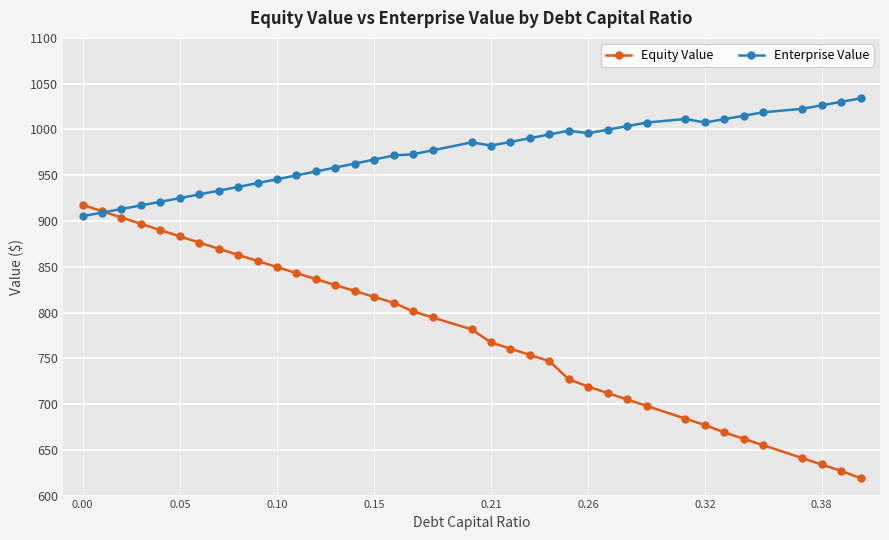

List the series in order of their peak value, highest first.

Enterprise Value, Equity Value